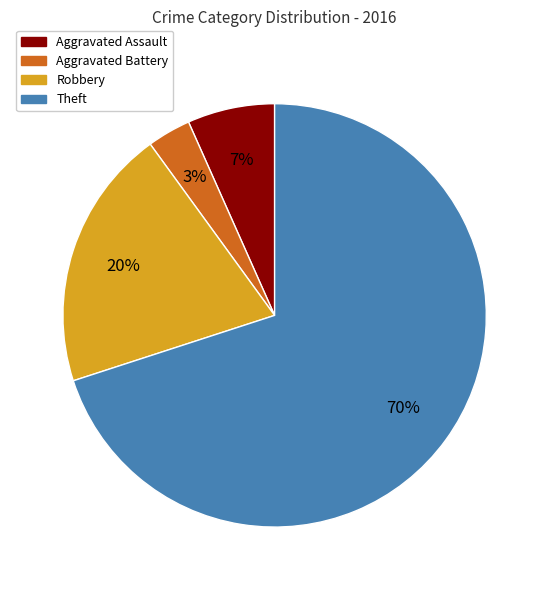

Between Theft and Robbery, which is larger?

Theft